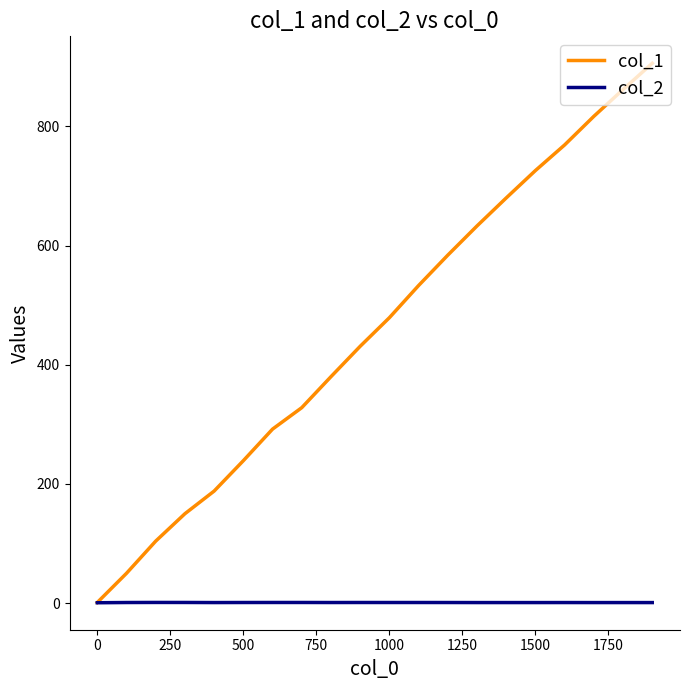

Which series has the largest total across all categories?

col_1